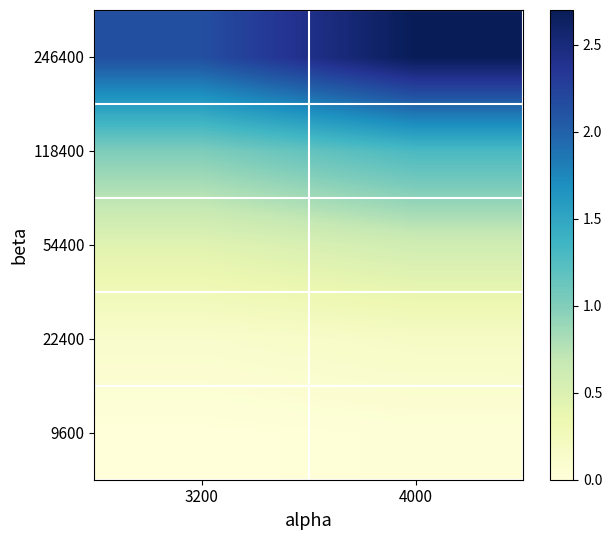

Reading left to right, extract all data points from this chart.

9600: 3200=0.0	4000=0.0
22400: 3200=0.1	4000=0.2
54400: 3200=0.5	4000=0.6
118400: 3200=1.0	4000=1.3
246400: 3200=2.1	4000=2.7